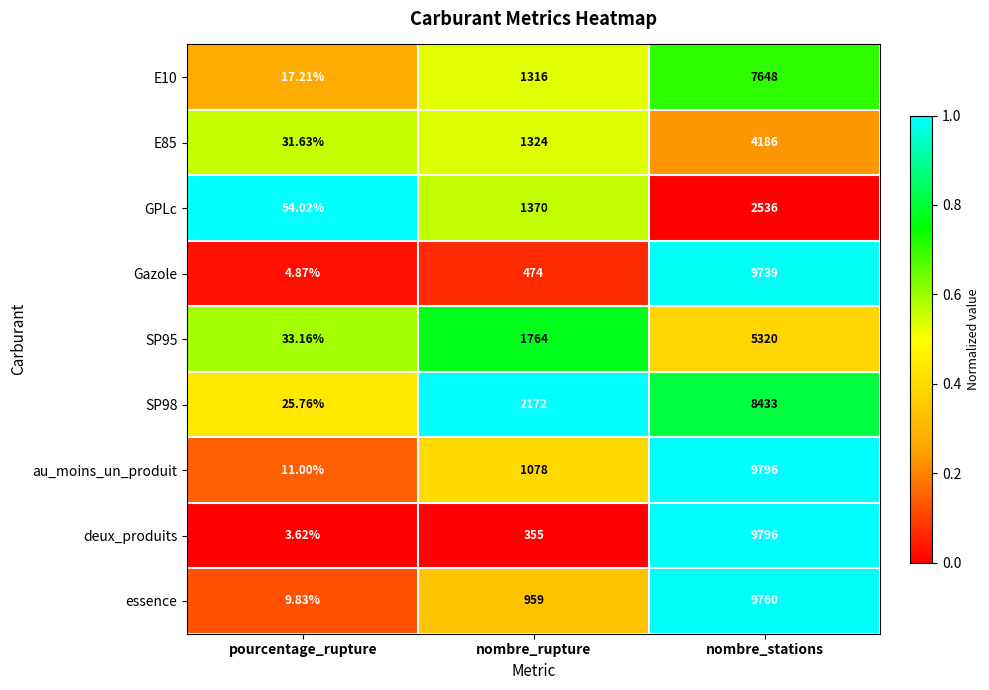

Which series has the largest total across all categories?

au_moins_un_produit